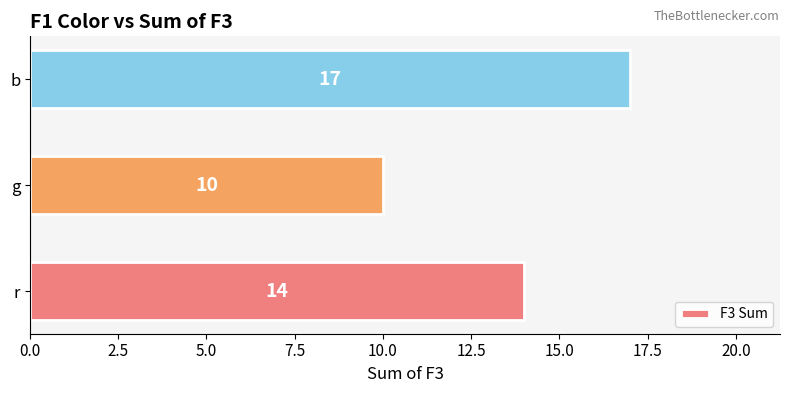

How many categories are shown in the chart?

3